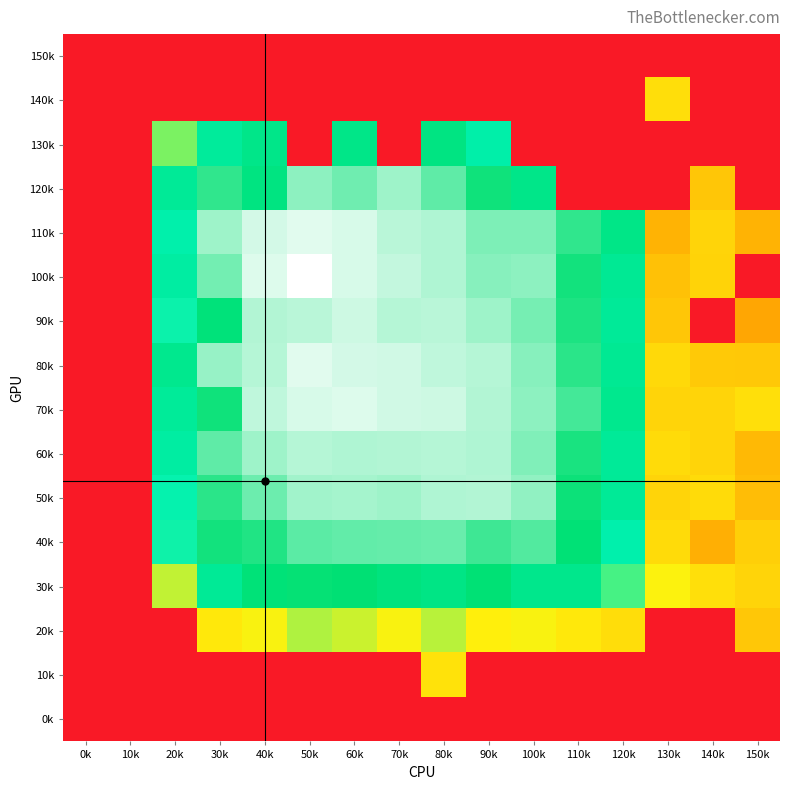

Reading left to right, transcribe all the data shown in this chart.

150k: 0k=-10.0	10k=-10.0	20k=-10.0	30k=-10.0	40k=-10.0	50k=-10.0	60k=-10.0	70k=-10.0	80k=-10.0	90k=-10.0	100k=-10.0	110k=-10.0	120k=-10.0	130k=-10.0	140k=-10.0	150k=-10.0
140k: 0k=-10.0	10k=-10.0	20k=-10.0	30k=-10.0	40k=-10.0	50k=-10.0	60k=-10.0	70k=-10.0	80k=-10.0	90k=-10.0	100k=-10.0	110k=-10.0	120k=-10.0	130k=-4.7	140k=-10.0	150k=-10.0
130k: 0k=-10.0	10k=-10.0	20k=-3.4	30k=-2.0	40k=-1.6	50k=-10.0	60k=-1.6	70k=-10.0	80k=-1.5	90k=-2.3	100k=-10.0	110k=-10.0	120k=-10.0	130k=-10.0	140k=-10.0	150k=-10.0
120k: 0k=-10.0	10k=-10.0	20k=-1.9	30k=-0.9	40k=-1.5	50k=-0.3	60k=-0.5	70k=-0.2	80k=-0.6	90k=-1.1	100k=-1.6	110k=-10.0	120k=-10.0	130k=-10.0	140k=-5.2	150k=-10.0
110k: 0k=-10.0	10k=-10.0	20k=-2.4	30k=-0.2	40k=0.1	50k=0.2	60k=0.1	70k=-0.0	80k=-0.1	90k=-0.4	100k=-0.4	110k=-0.9	120k=-1.6	130k=-5.5	140k=-4.9	150k=-5.5
100k: 0k=-10.0	10k=-10.0	20k=-2.2	30k=-0.4	40k=0.2	50k=0.4	60k=0.2	70k=0.0	80k=-0.1	90k=-0.3	100k=-0.3	110k=-1.0	120k=-1.9	130k=-5.3	140k=-4.9	150k=-10.0
90k: 0k=-10.0	10k=-10.0	20k=-2.6	30k=-1.3	40k=-0.1	50k=-0.0	60k=0.1	70k=-0.1	80k=-0.0	90k=-0.2	100k=-0.4	110k=-1.0	120k=-2.0	130k=-5.2	140k=-10.0	150k=-5.8
80k: 0k=-10.0	10k=-10.0	20k=-1.8	30k=-0.2	40k=-0.1	50k=0.2	60k=0.1	70k=0.1	80k=0.0	90k=-0.0	100k=-0.3	110k=-0.9	120k=-1.9	130k=-4.8	140k=-5.1	150k=-5.1
70k: 0k=-10.0	10k=-10.0	20k=-2.0	30k=-1.1	40k=0.0	50k=0.2	60k=0.2	70k=0.1	80k=0.1	90k=-0.1	100k=-0.3	110k=-0.7	120k=-1.8	130k=-4.9	140k=-4.9	150k=-4.7
60k: 0k=-10.0	10k=-10.0	20k=-2.2	30k=-0.6	40k=-0.2	50k=-0.1	60k=-0.1	70k=-0.1	80k=-0.1	90k=-0.1	100k=-0.4	110k=-1.0	120k=-2.0	130k=-4.7	140k=-4.9	150k=-5.4
50k: 0k=-10.0	10k=-10.0	20k=-2.5	30k=-0.9	40k=-0.5	50k=-0.2	60k=-0.1	70k=-0.2	80k=-0.1	90k=-0.1	100k=-0.3	110k=-1.1	120k=-1.9	130k=-4.9	140k=-4.7	150k=-5.4
40k: 0k=-10.0	10k=-10.0	20k=-2.6	30k=-1.0	40k=-1.0	50k=-0.6	60k=-0.6	70k=-0.5	80k=-0.5	90k=-0.8	100k=-0.7	110k=-1.3	120k=-2.4	130k=-4.7	140k=-5.6	150k=-5.0
30k: 0k=-10.0	10k=-10.0	20k=-3.8	30k=-1.9	40k=-1.3	50k=-1.1	60k=-1.2	70k=-1.4	80k=-1.5	90k=-1.2	100k=-1.7	110k=-1.7	120k=-3.0	130k=-4.3	140k=-4.7	150k=-4.9
20k: 0k=-10.0	10k=-10.0	20k=-10.0	30k=-4.5	40k=-4.2	50k=-3.7	60k=-3.9	70k=-4.2	80k=-3.8	90k=-4.3	100k=-4.2	110k=-4.5	120k=-4.7	130k=-10.0	140k=-10.0	150k=-5.1
10k: 0k=-10.0	10k=-10.0	20k=-10.0	30k=-10.0	40k=-10.0	50k=-10.0	60k=-10.0	70k=-10.0	80k=-4.6	90k=-10.0	100k=-10.0	110k=-10.0	120k=-10.0	130k=-10.0	140k=-10.0	150k=-10.0
0k: 0k=-10.0	10k=-10.0	20k=-10.0	30k=-10.0	40k=-10.0	50k=-10.0	60k=-10.0	70k=-10.0	80k=-10.0	90k=-10.0	100k=-10.0	110k=-10.0	120k=-10.0	130k=-10.0	140k=-10.0	150k=-10.0